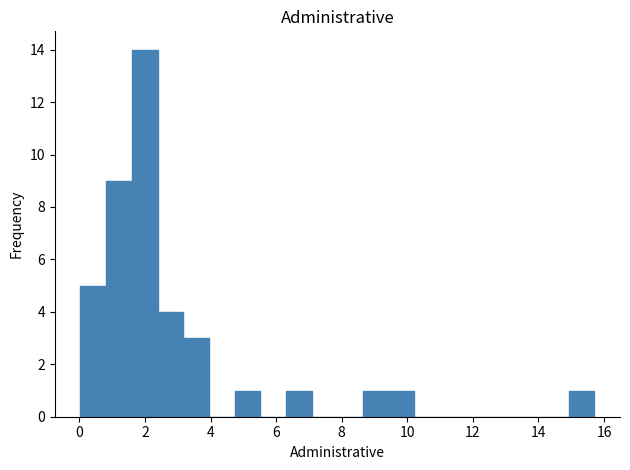

Around what value on the x-axis is the tallest bar? Give the approximate position of its centre, as read against the axis.

2.0